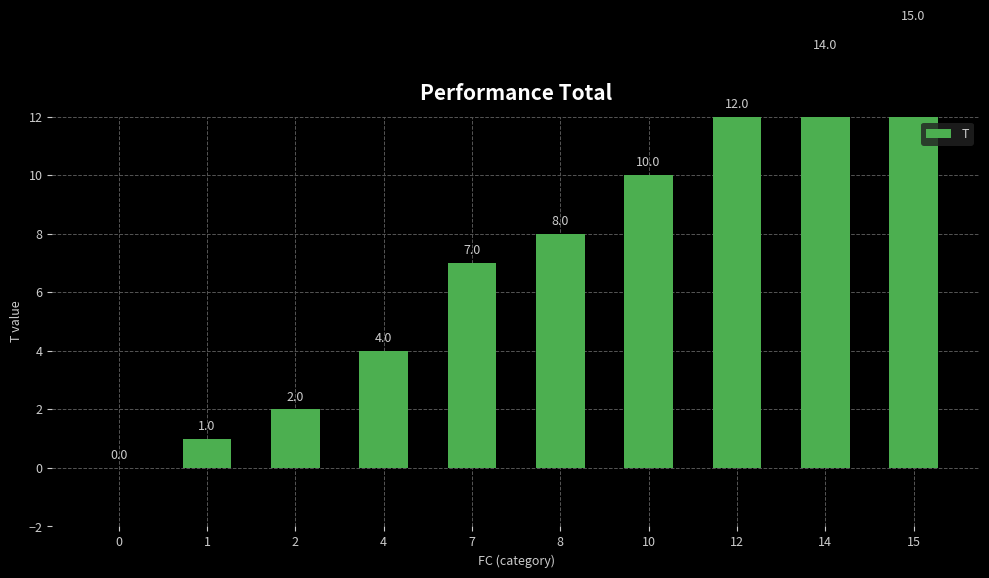

Which category has the highest value across all series?

15